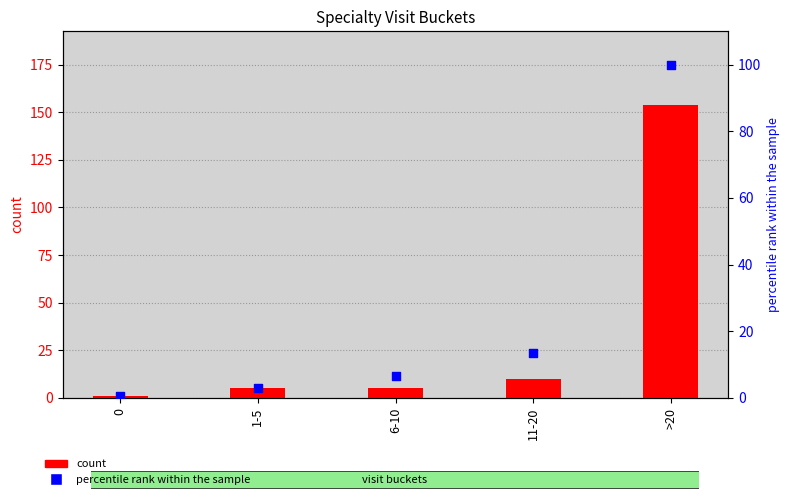

Which series has the largest Y range (max minus min)?

count